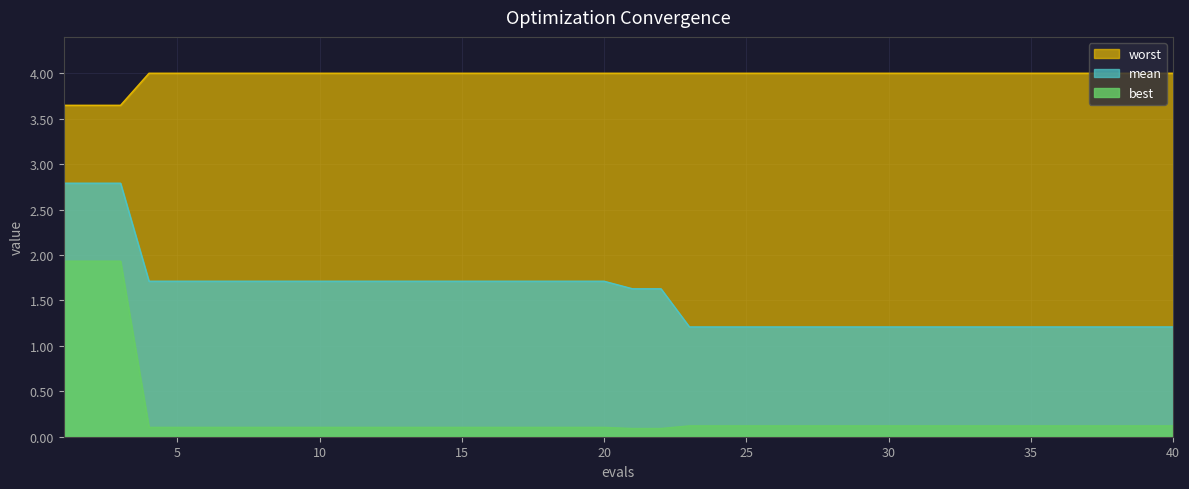

Reading right to left, list all the values displayed in this chart.

mean: 1.2	1.2	1.2	1.2	1.2	1.2	1.2	1.2	1.2	1.2	1.2	1.2	1.2	1.2	1.2	1.2	1.2	1.2	1.6	1.6	1.7	1.7	1.7	1.7	1.7	1.7	1.7	1.7	1.7	1.7	1.7	1.7	1.7	1.7	1.7	1.7	1.7	2.8	2.8	2.8
best: 0.1	0.1	0.1	0.1	0.1	0.1	0.1	0.1	0.1	0.1	0.1	0.1	0.1	0.1	0.1	0.1	0.1	0.1	0.1	0.1	0.1	0.1	0.1	0.1	0.1	0.1	0.1	0.1	0.1	0.1	0.1	0.1	0.1	0.1	0.1	0.1	0.1	1.9	1.9	1.9
worst: 4.0	4.0	4.0	4.0	4.0	4.0	4.0	4.0	4.0	4.0	4.0	4.0	4.0	4.0	4.0	4.0	4.0	4.0	4.0	4.0	4.0	4.0	4.0	4.0	4.0	4.0	4.0	4.0	4.0	4.0	4.0	4.0	4.0	4.0	4.0	4.0	4.0	3.6	3.6	3.6